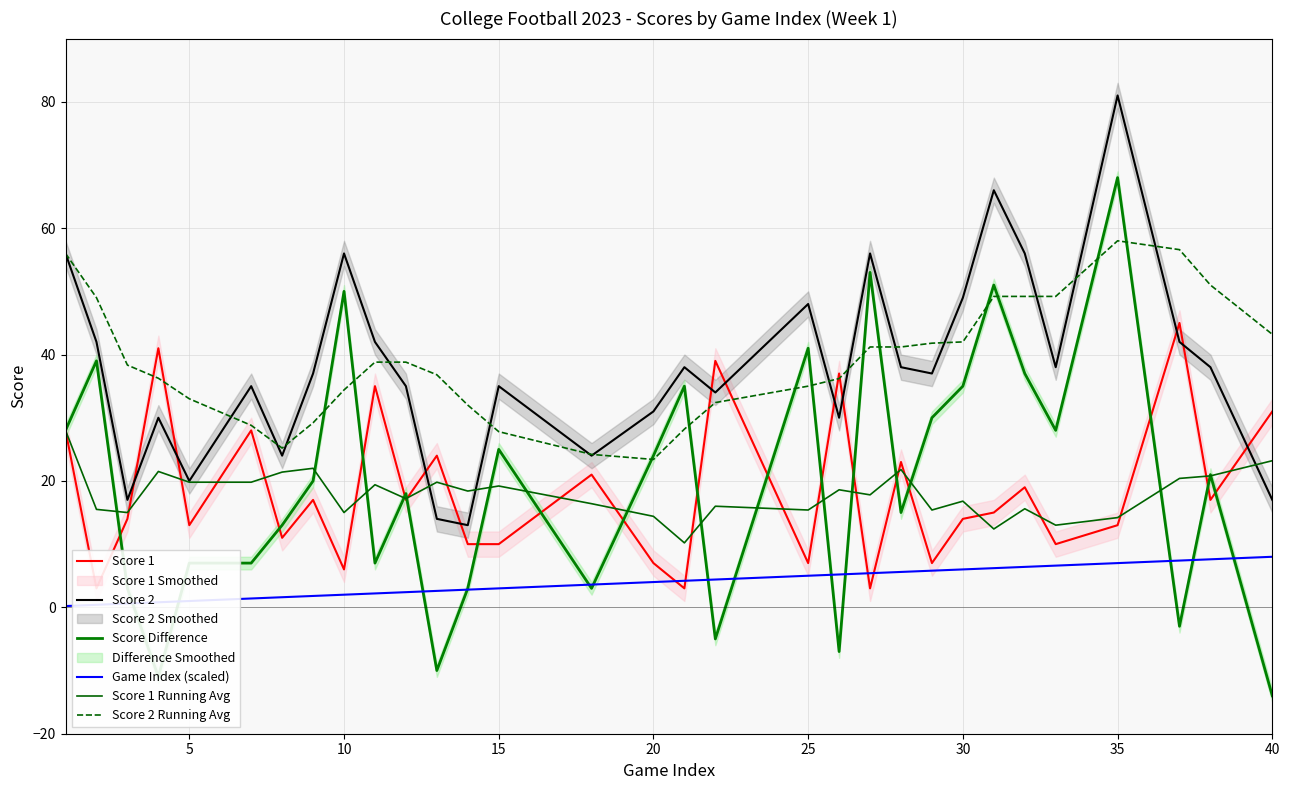

True or false: Score 1 Running Avg and Score 1 cross at least once.

True